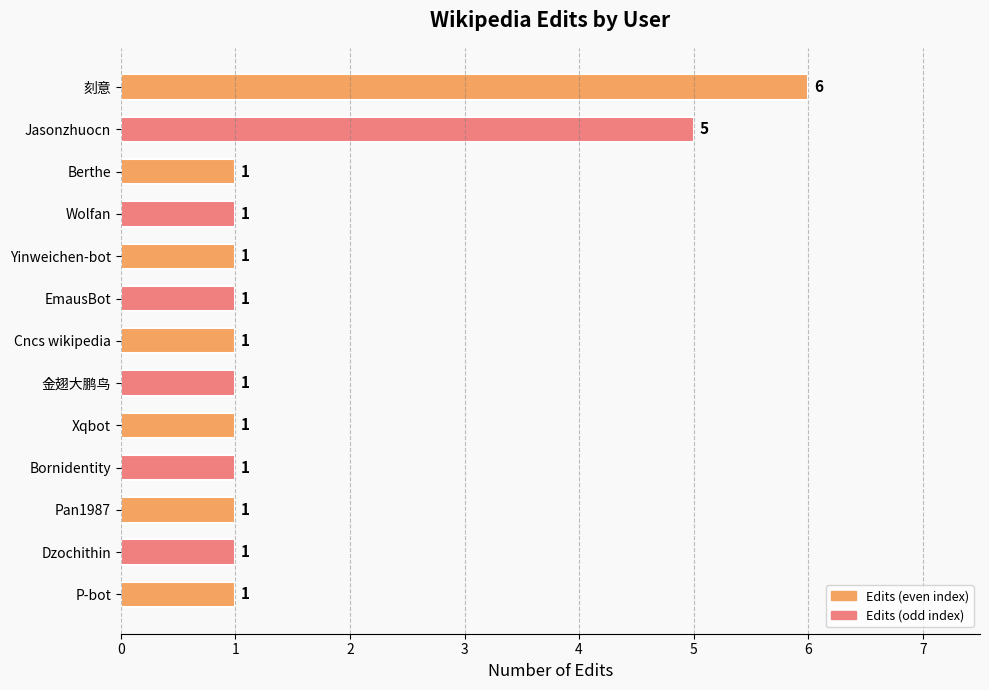

Reading bottom to top, transcribe all the data shown in this chart.

P-bot=1	Dzochithin=1	Pan1987=1	Bornidentity=1	Xqbot=1	金翅大鹏鸟=1	Cncs wikipedia=1	EmausBot=1	Yinweichen-bot=1	Wolfan=1	Berthe=1	Jasonzhuocn=5	刻意=6